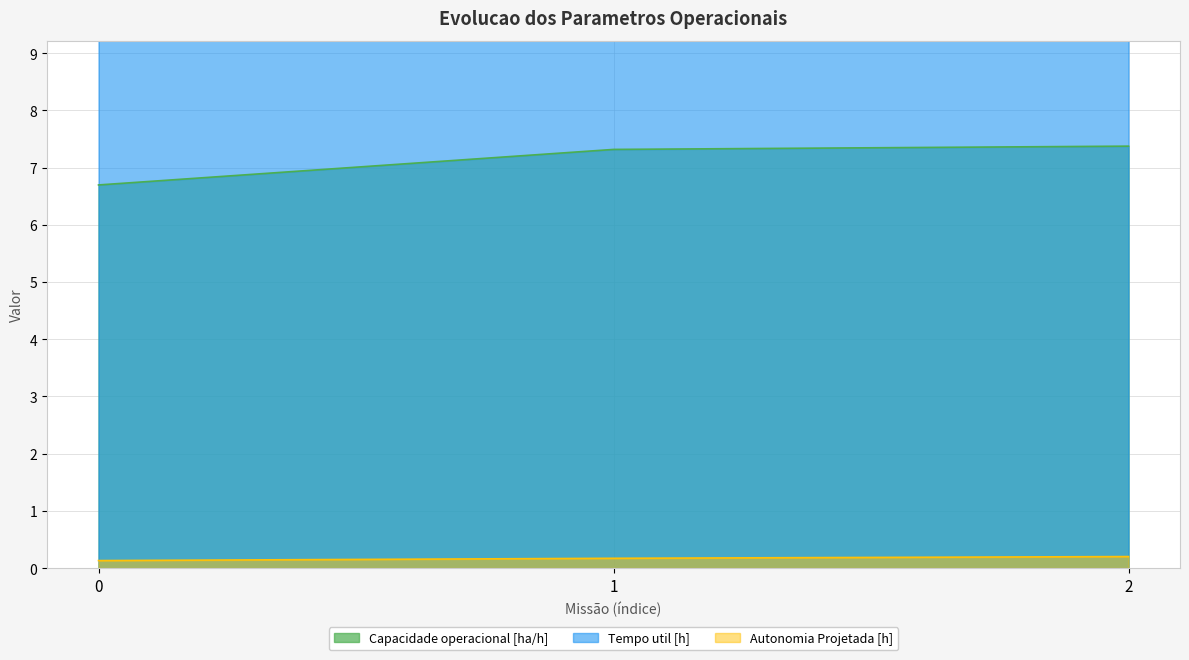

What is the average value of the Tempo util [h] series?

10.3